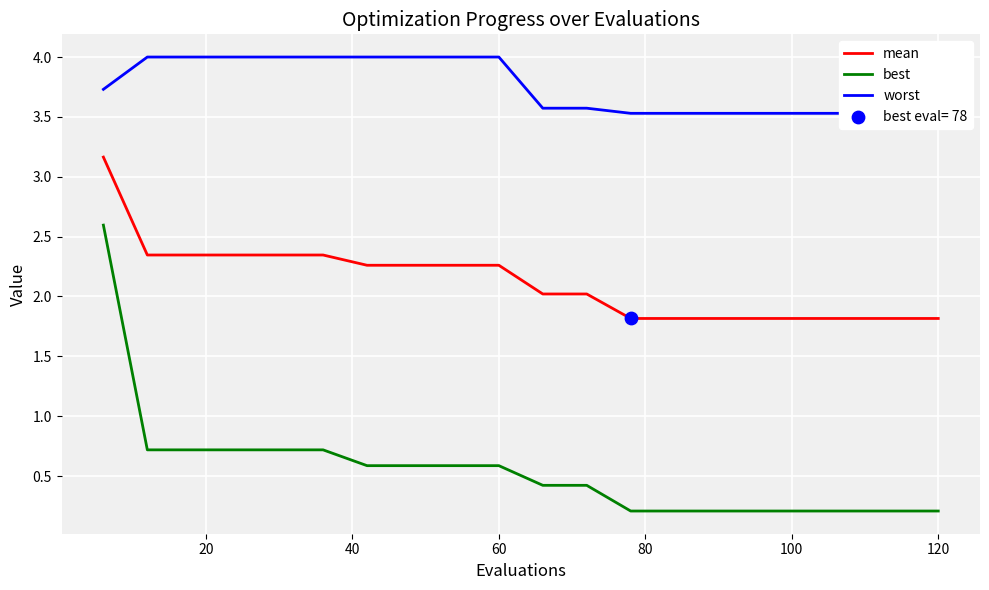

Which series has the largest total across all categories?

worst